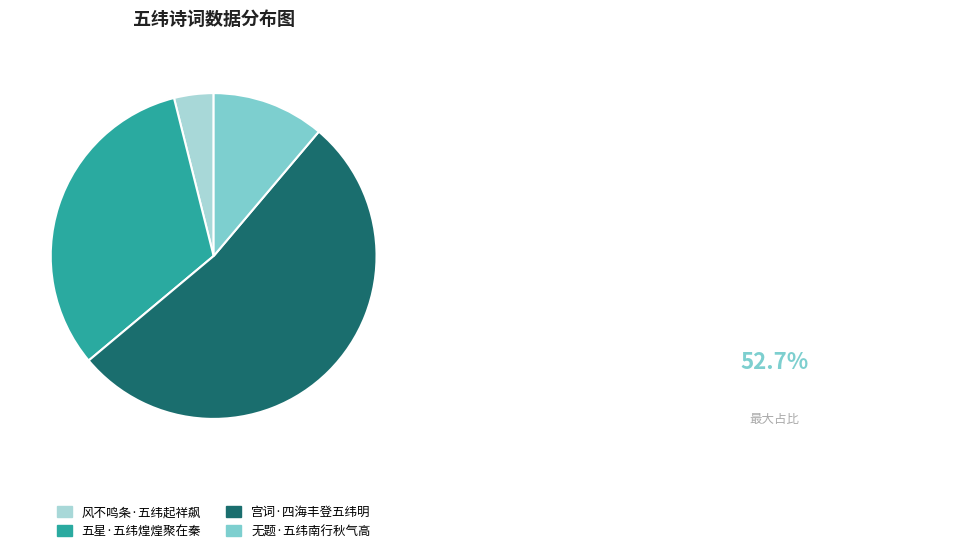

What is the ratio of the value at 宫词·四海丰登五纬明 to the value at 风不鸣条·五纬起祥飙?

13.5